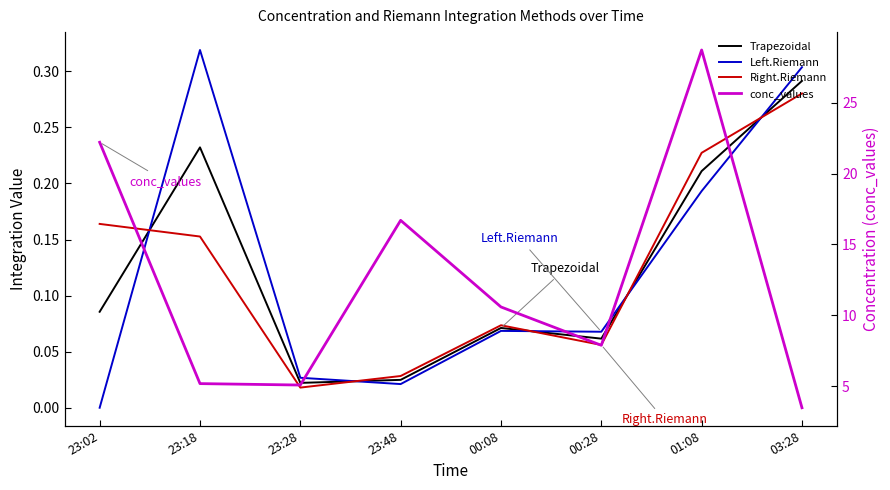

At which category does the chart reach its peak across all series?

01:08